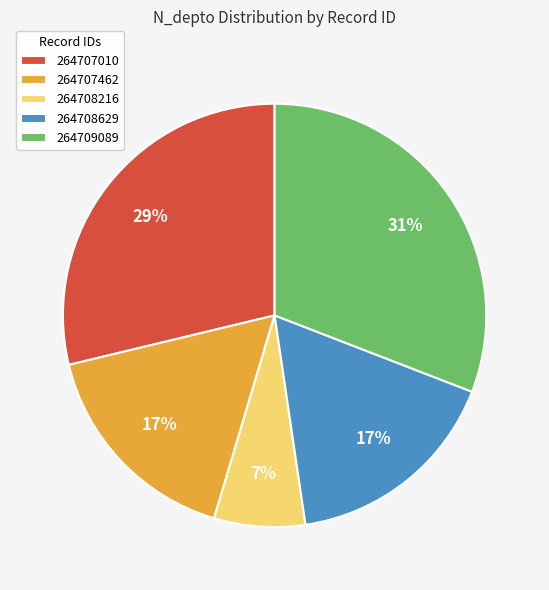

To the nearest percent, what is the difference between the 264707010 and 264707462 slice percentages?

12%